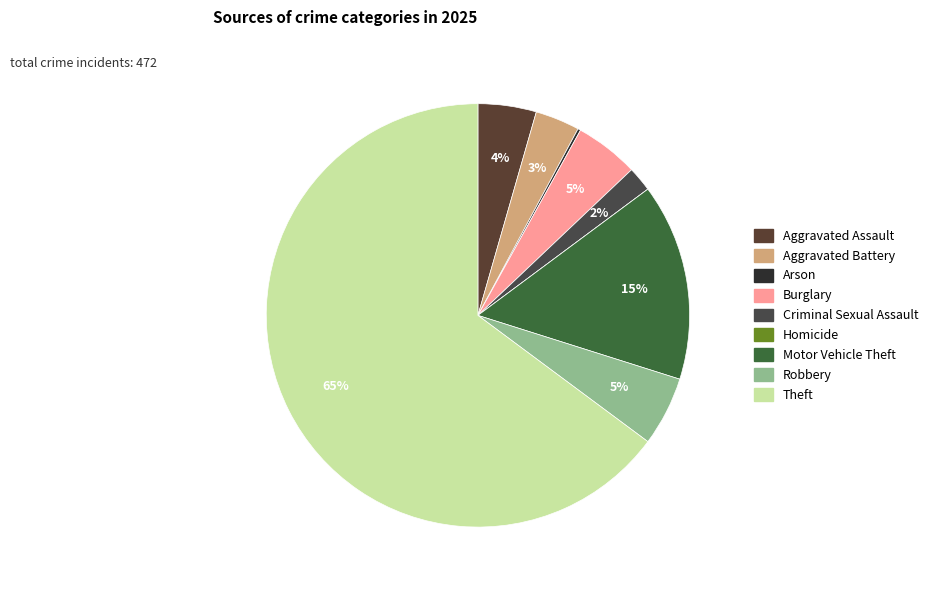

How many slices are in this pie chart?

9